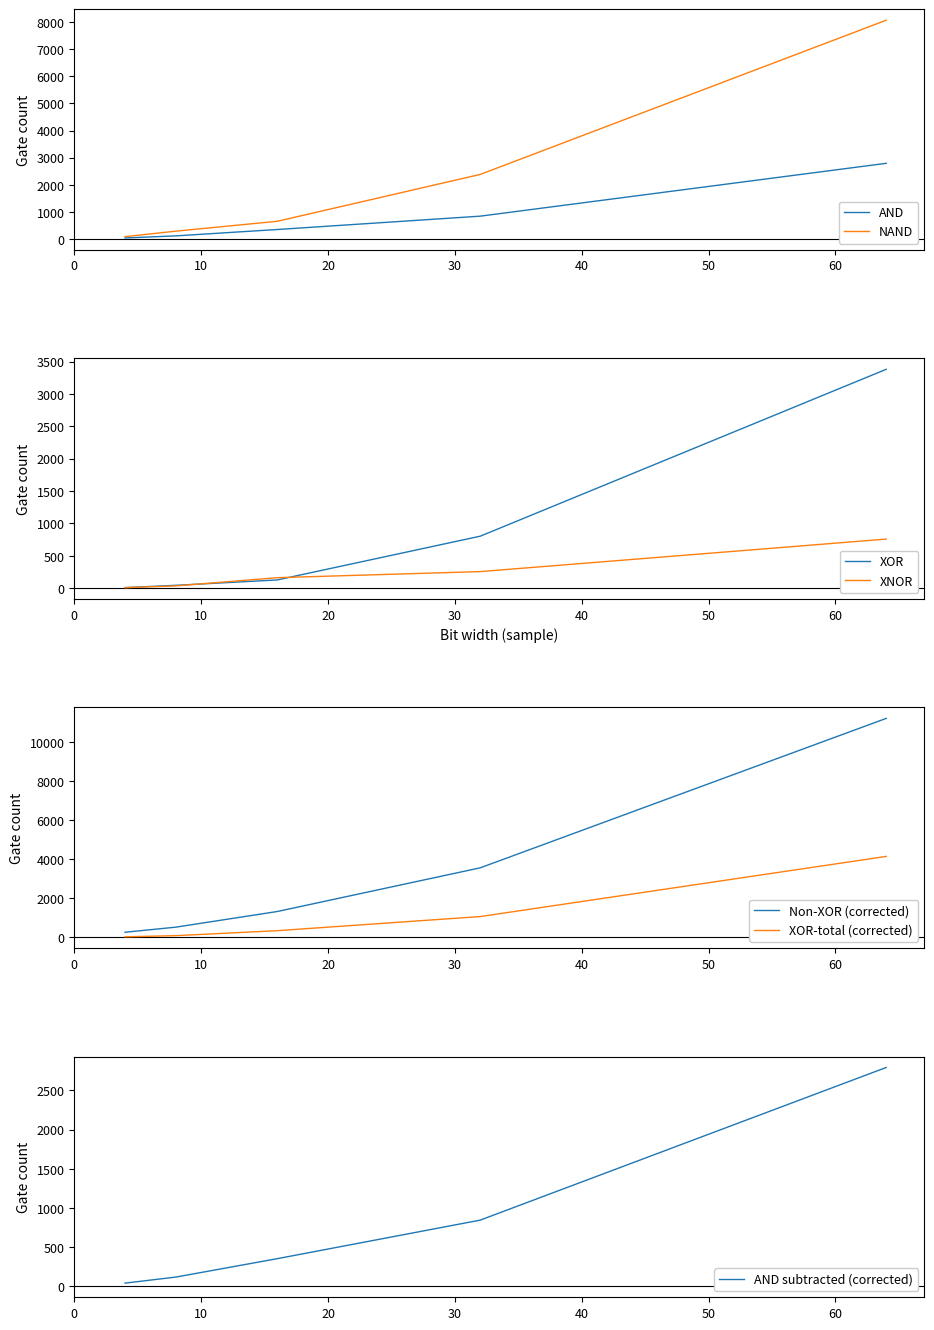

What is the greatest value displayed?

11233